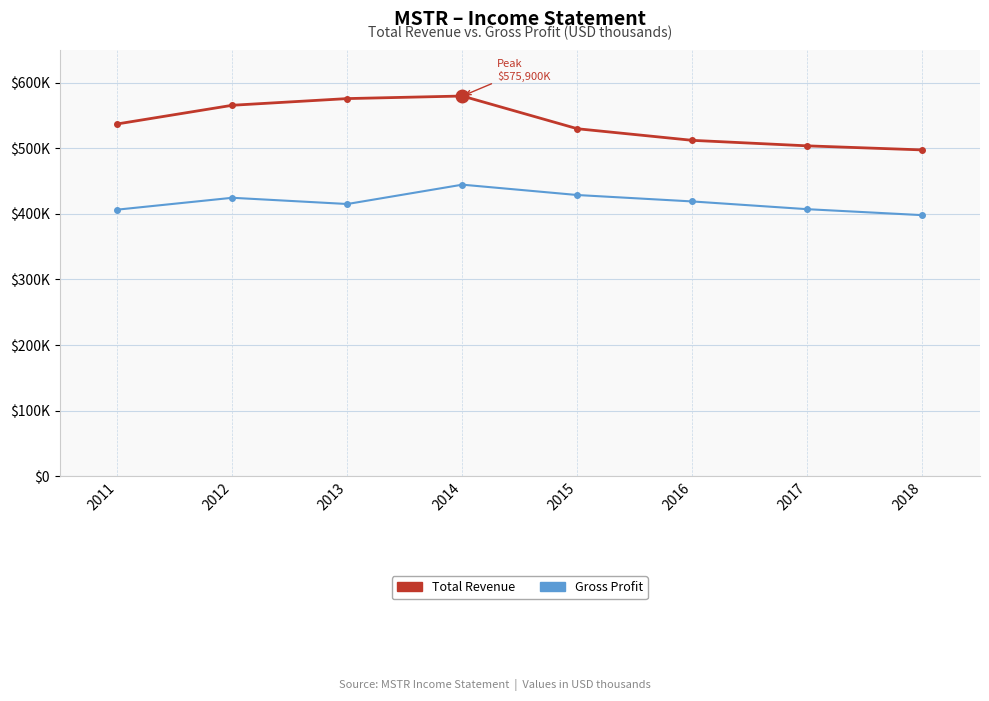

What is the total value across all series at 2013?

991000